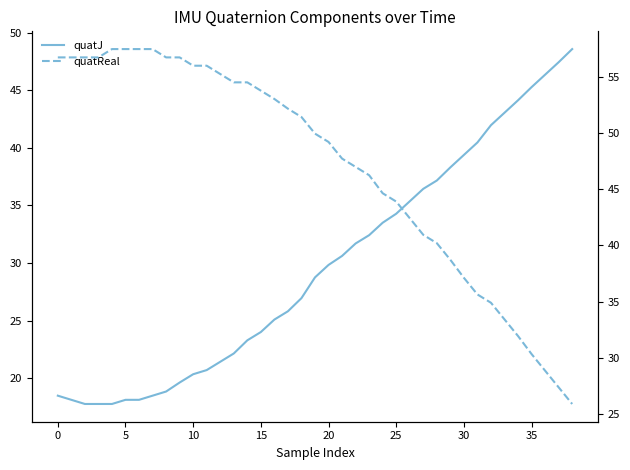

What is the value of the quatJ point at the 7th from the left?

18.1